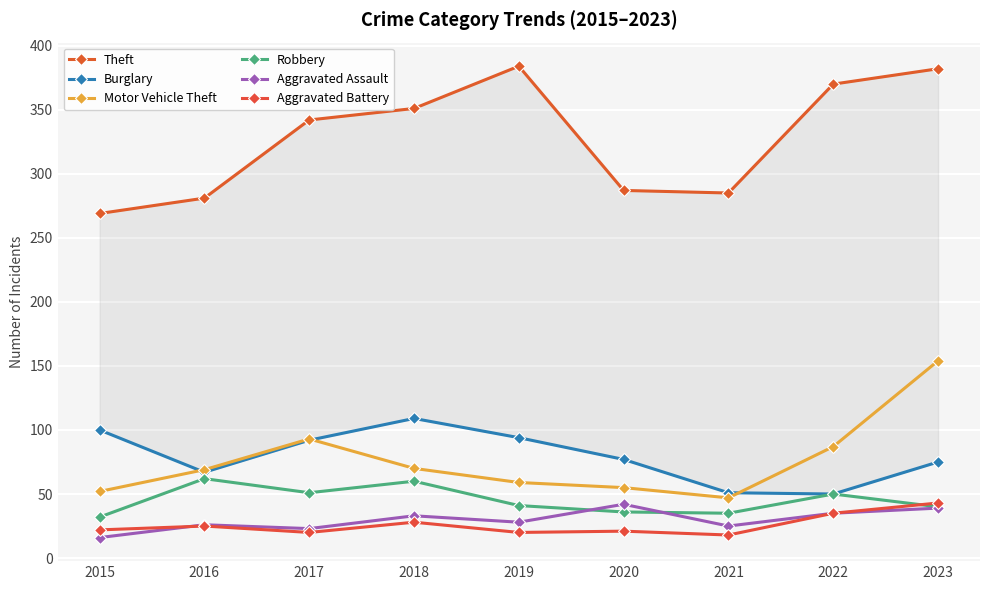

How many data points in Robbery are less than 41?

4